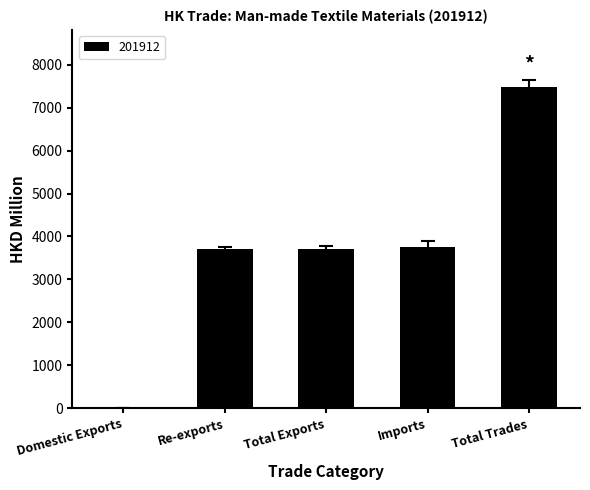

Which has a higher value, Total Exports or Domestic Exports?

Total Exports